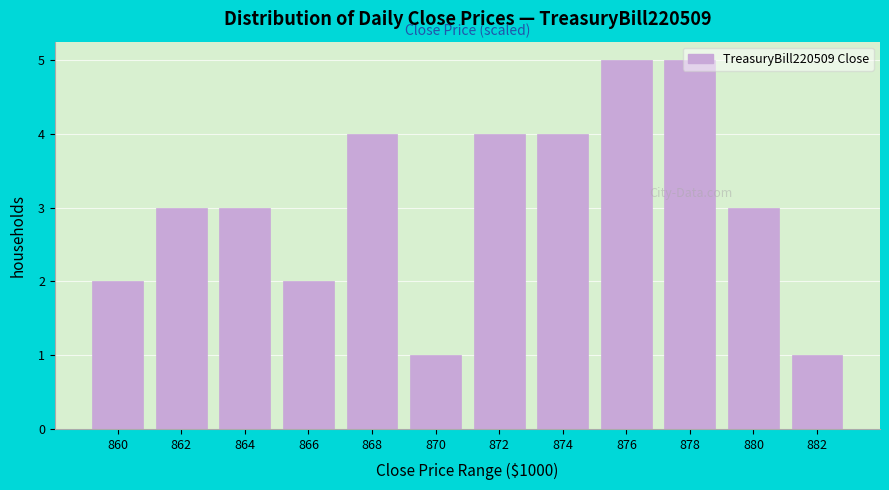

What is the difference between the second highest and second lowest values?

4